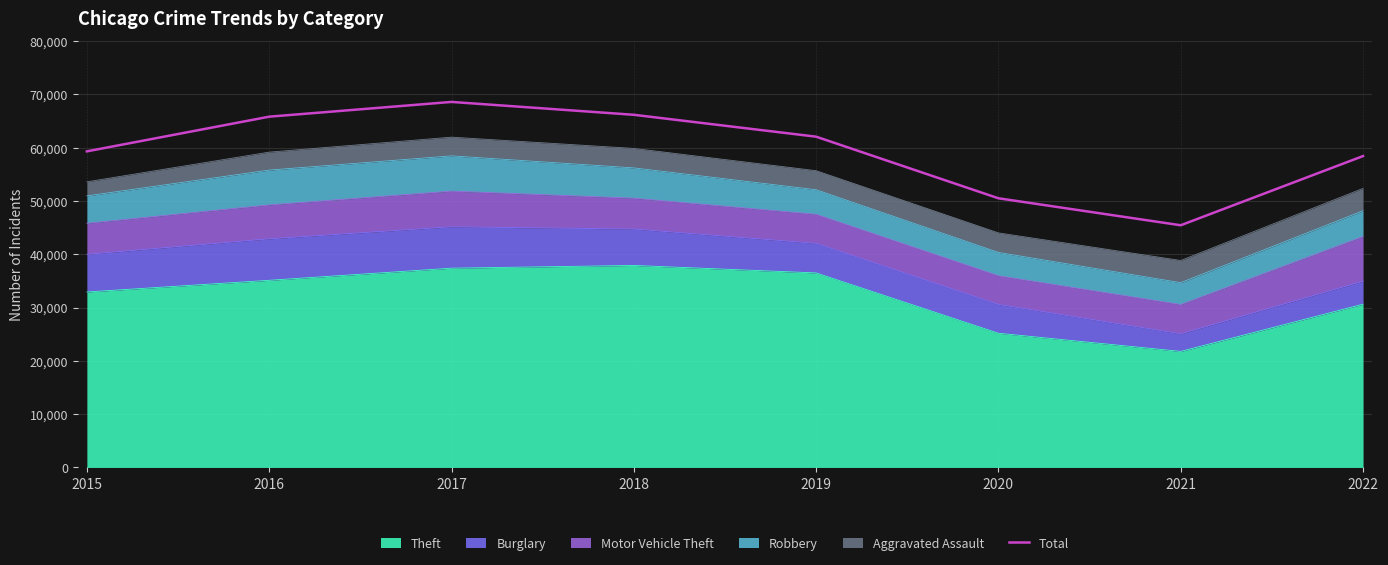

What is the value of the 1st point from the left?

59317